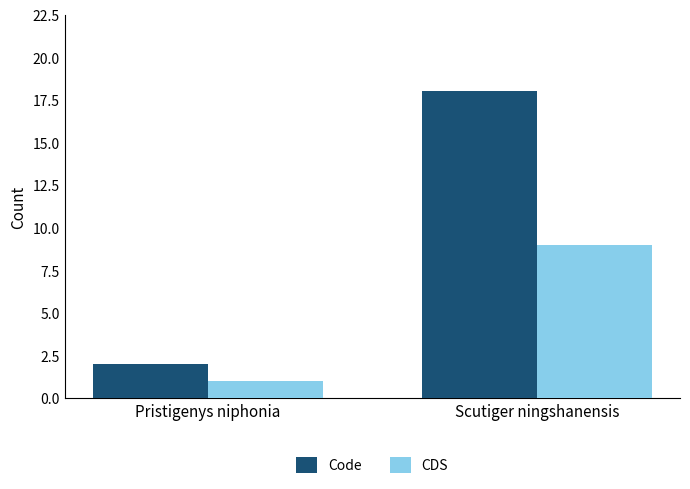

At how many categories does at least one series exceed 10?

1